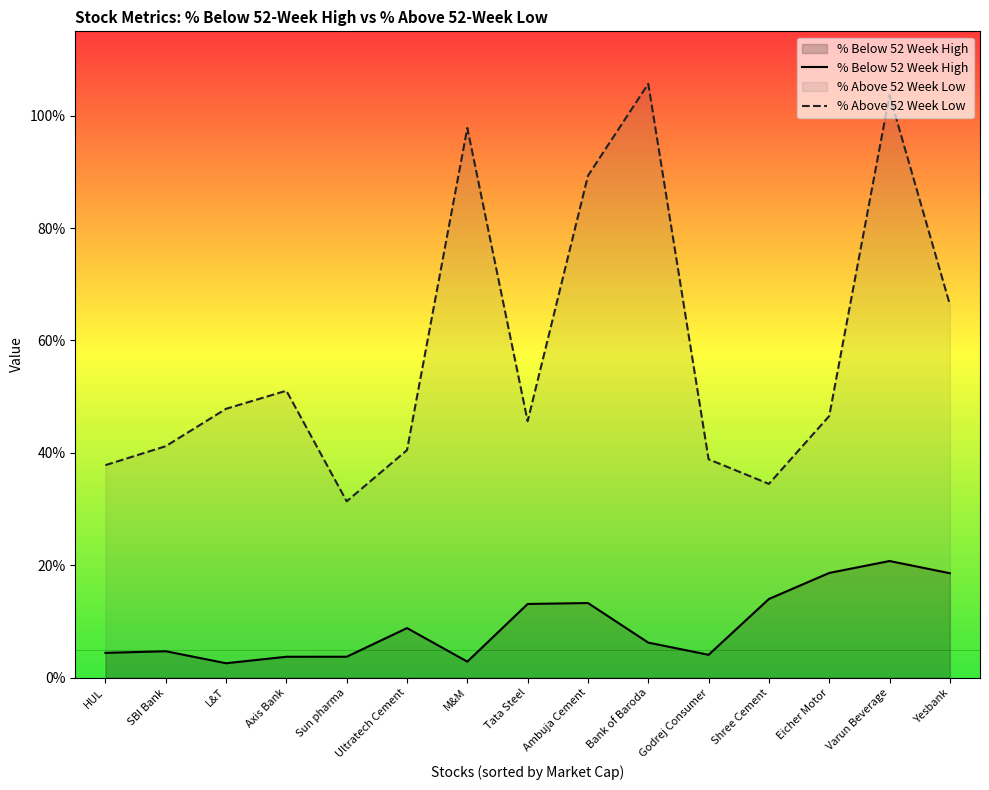

Does the chart have visible grid lines?

No